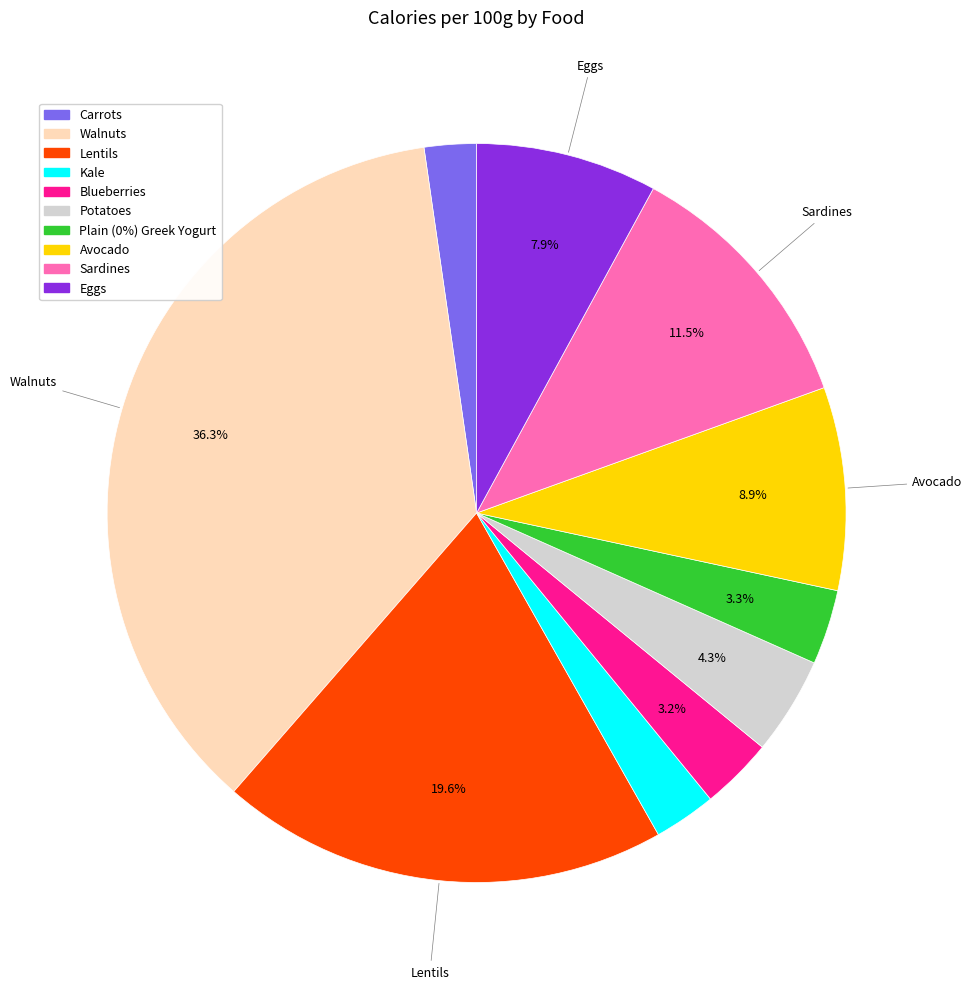

Which slice is the largest?

Walnuts